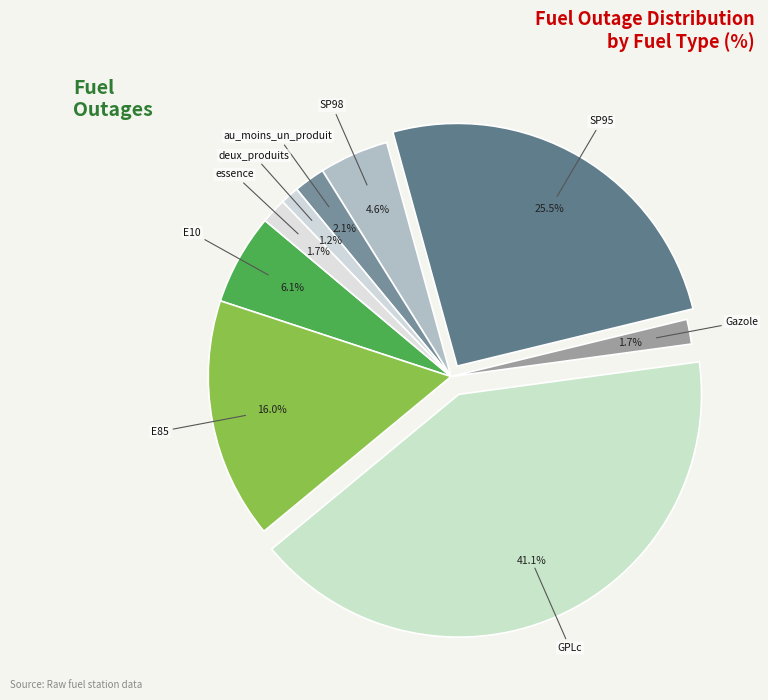

Which slice is the largest?

GPLc